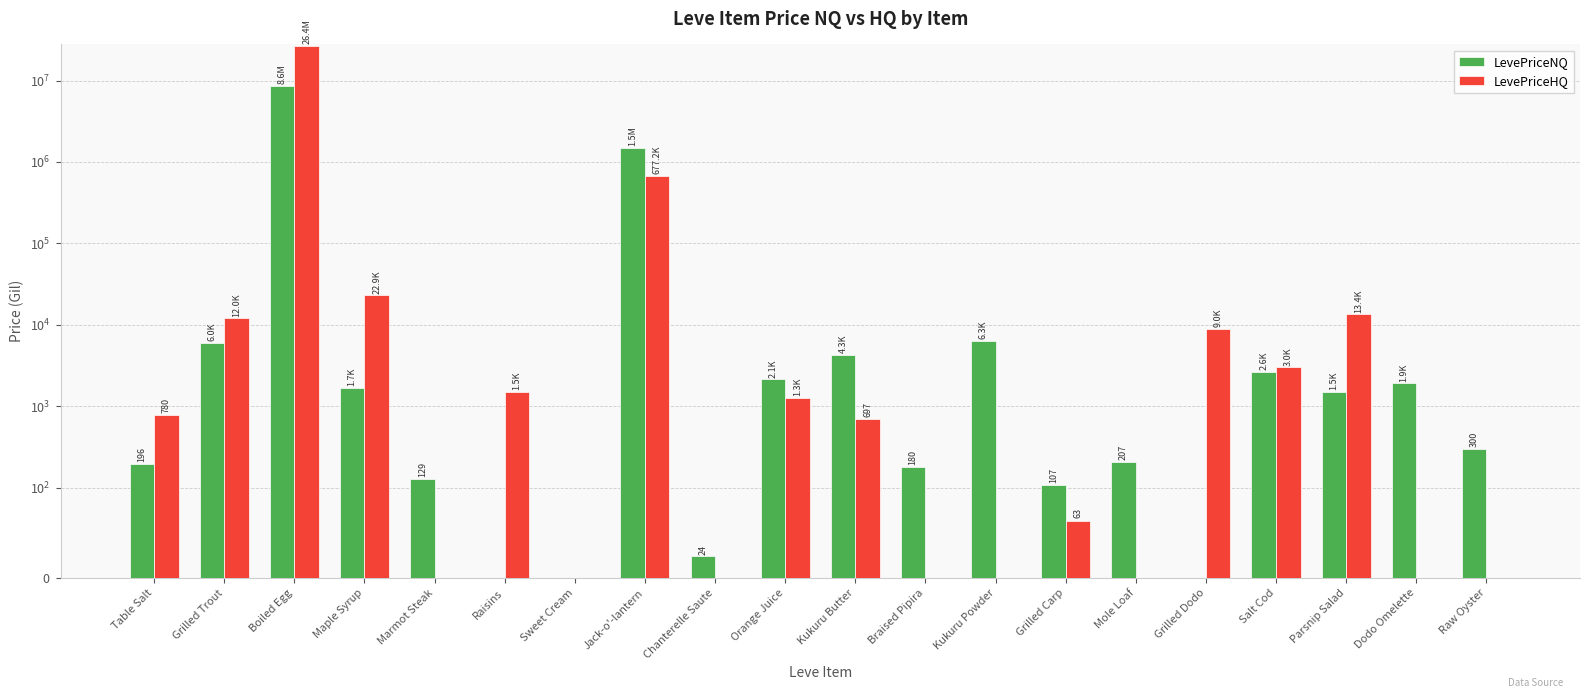

Where is LevePriceNQ nearest to the value 4289013?

Jack-o'-lantern